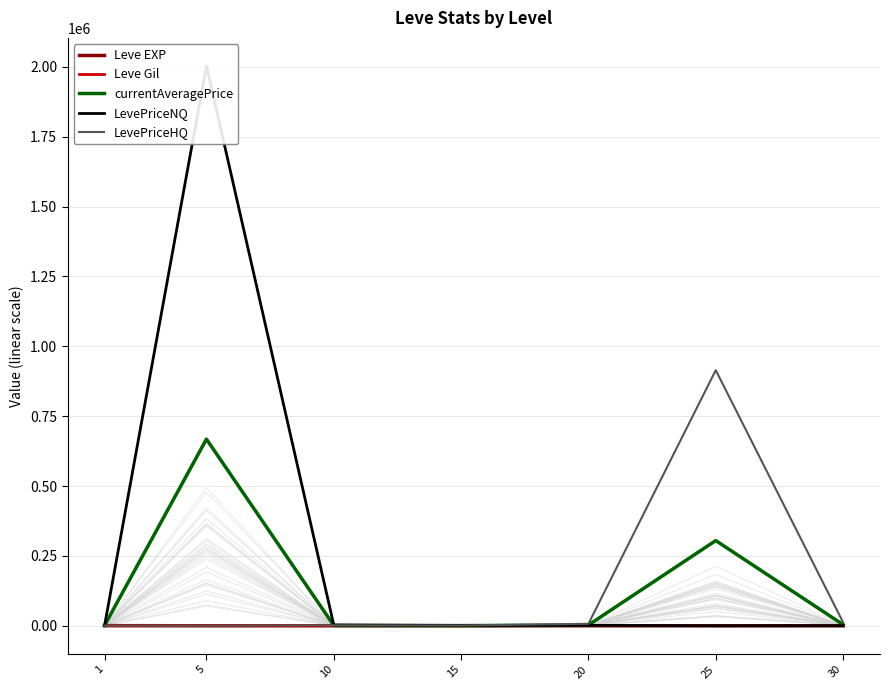

How many interior local peaks does the LevePriceNQ series have?

2